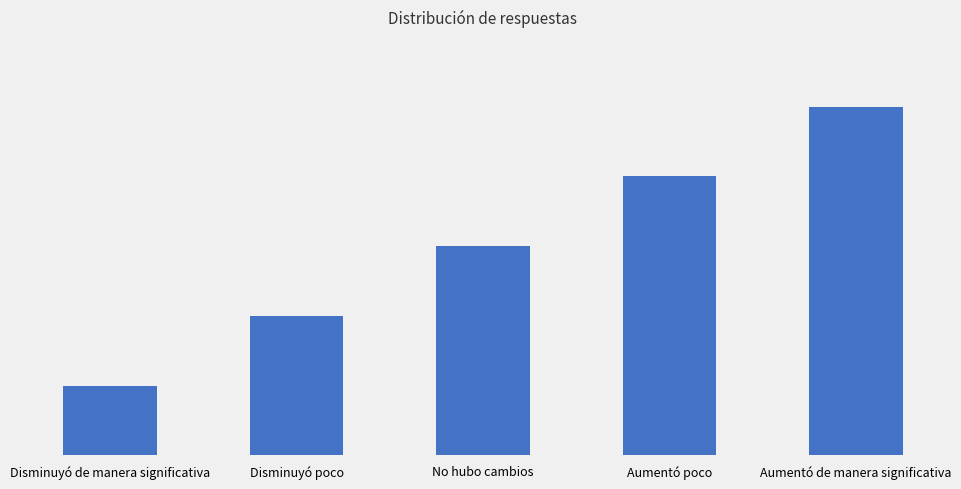

What is the value of the 4th bar from the left?

4